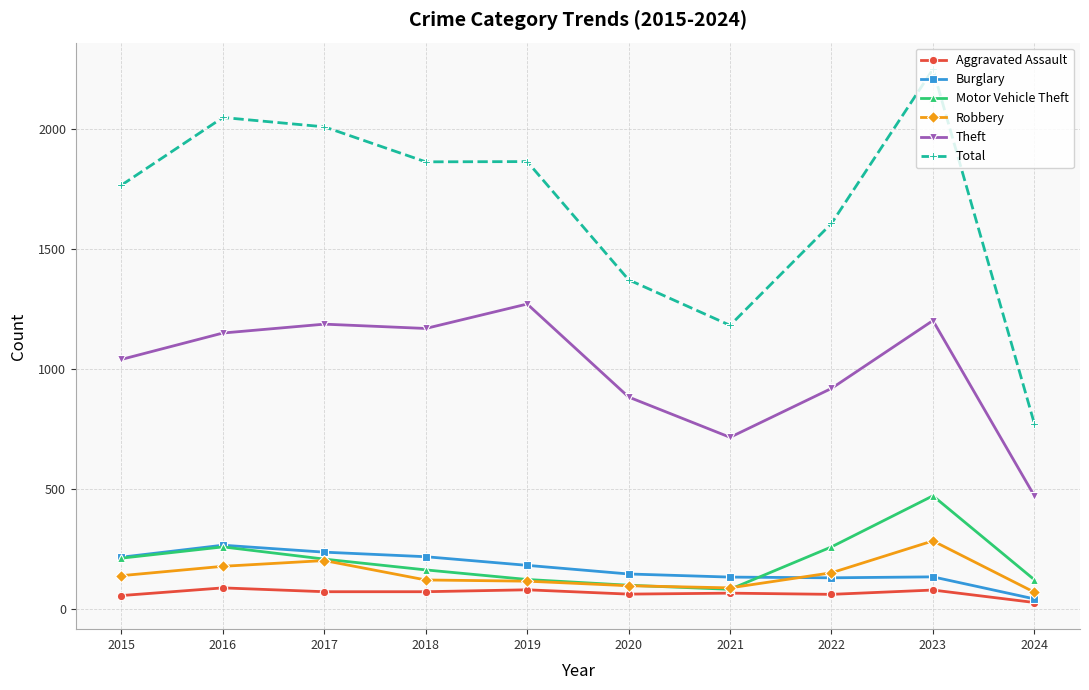

What is the greatest value displayed?

2251